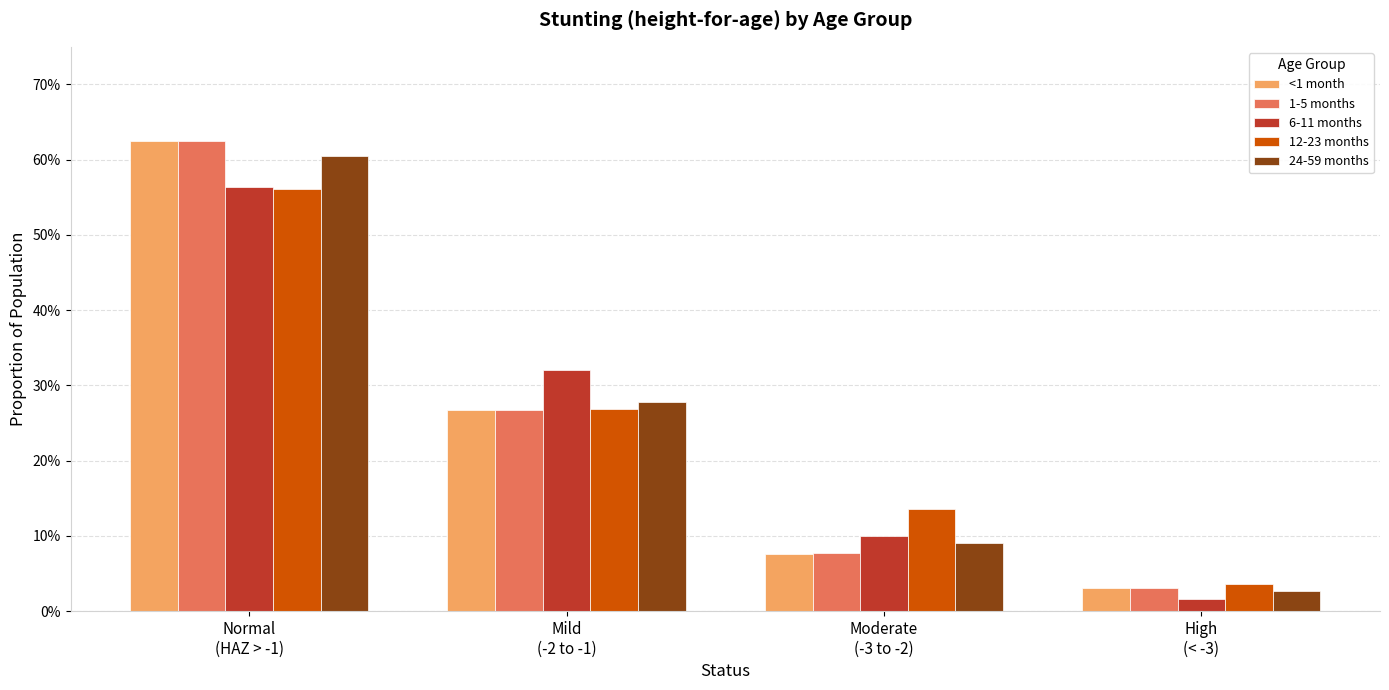

Between Normal
(HAZ > -1) and Mild
(-2 to -1), which series saw the biggest shift?

<1 month